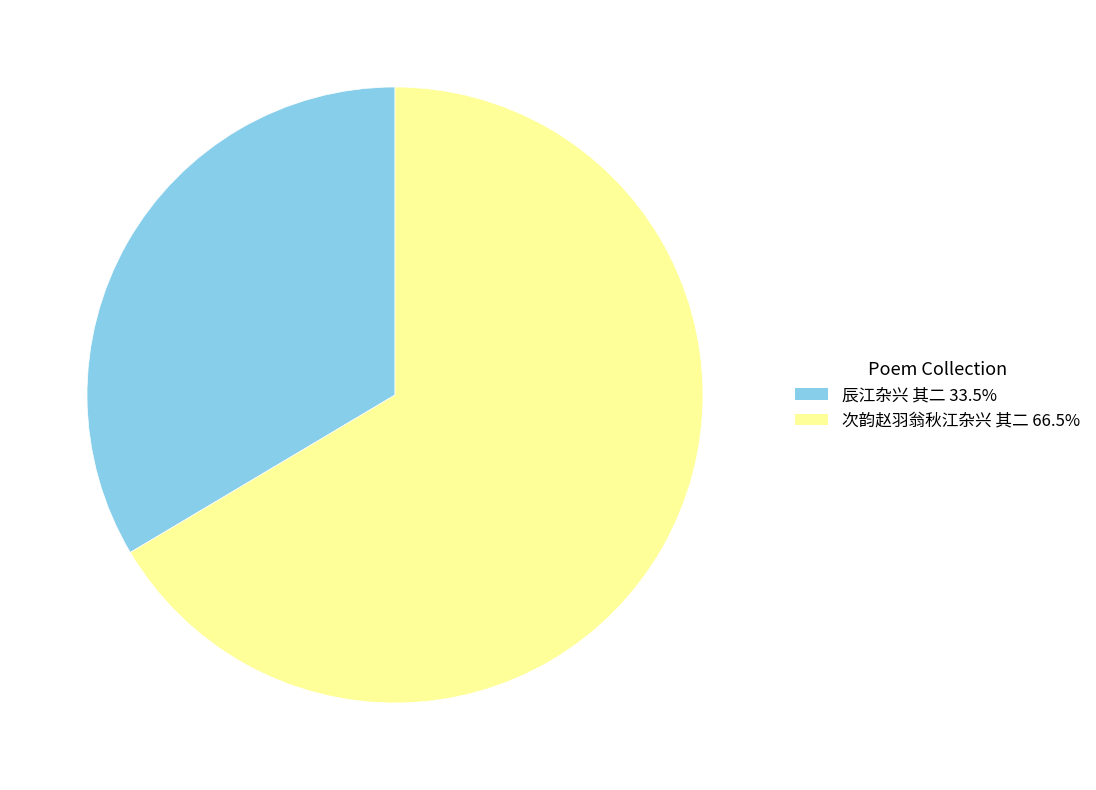

Is the sum of 次韵赵羽翁秋江杂兴 其二 and 辰江杂兴 其二 greater than half?

Yes